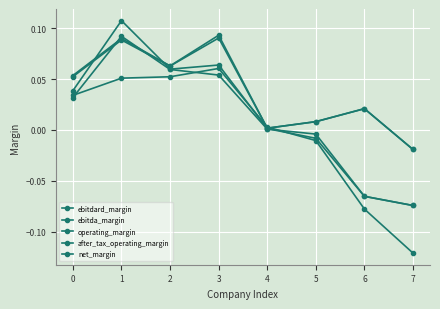

Does the chart have visible grid lines?

Yes